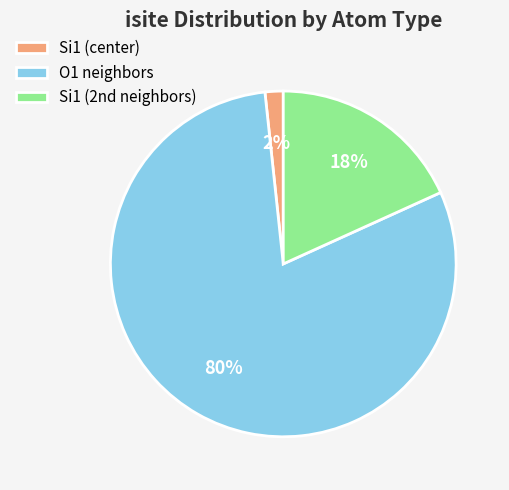

Is it true that Si1 (center) is 2% of the pie?

True